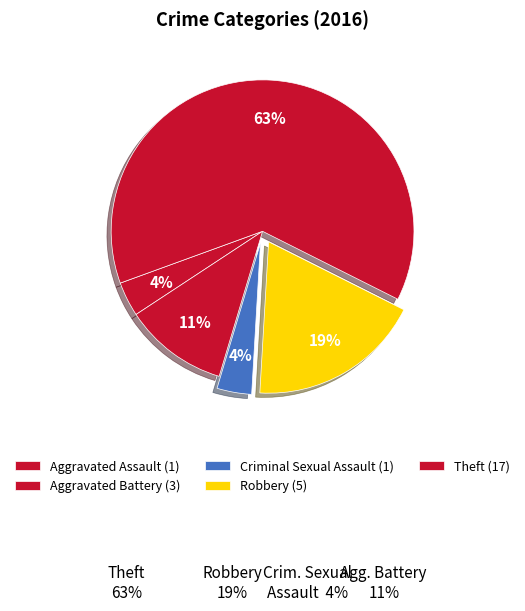

Does Aggravated Assault represent more than half of the total?

No